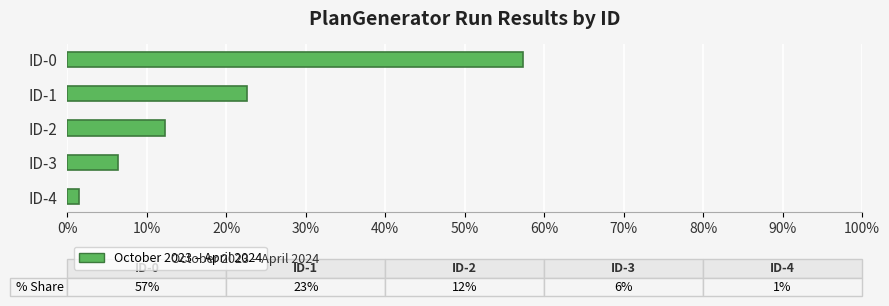

Reading bottom to top, extract all data points from this chart.

1.4	6.4	12.2	22.6	57.3